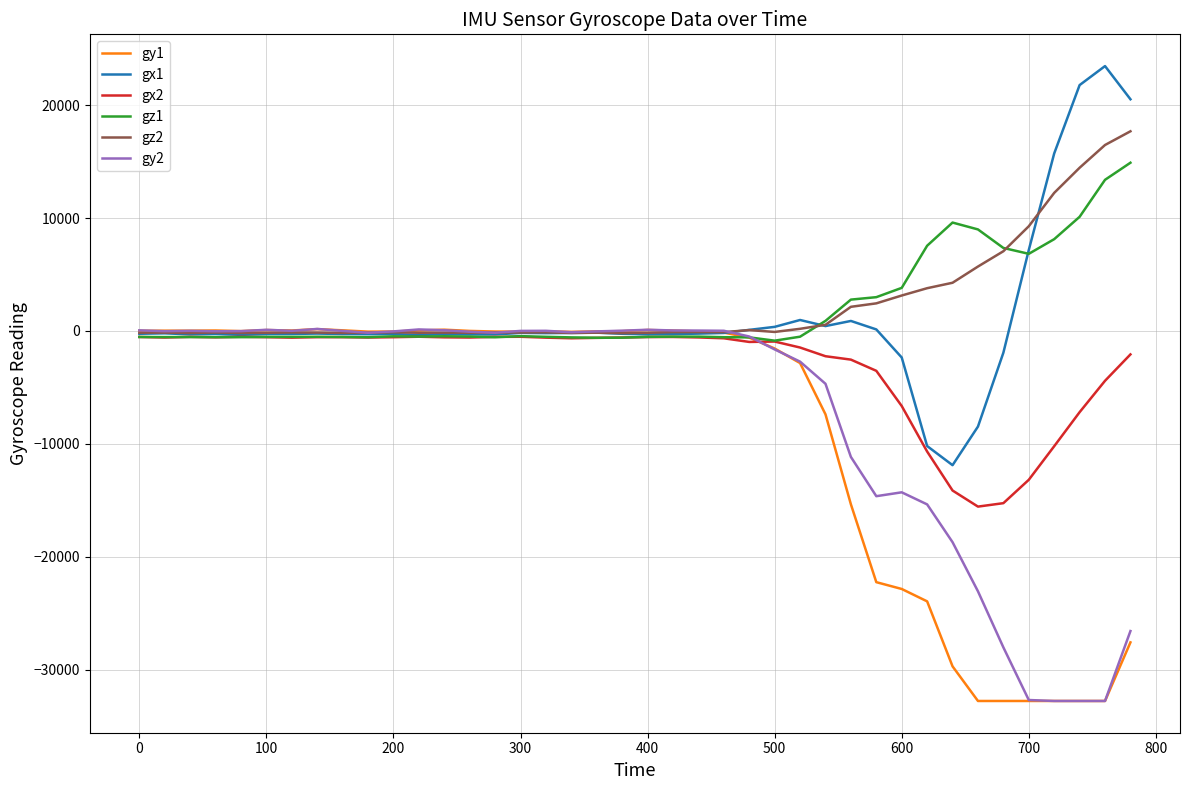

What is the minimum value shown in the chart?

-32768